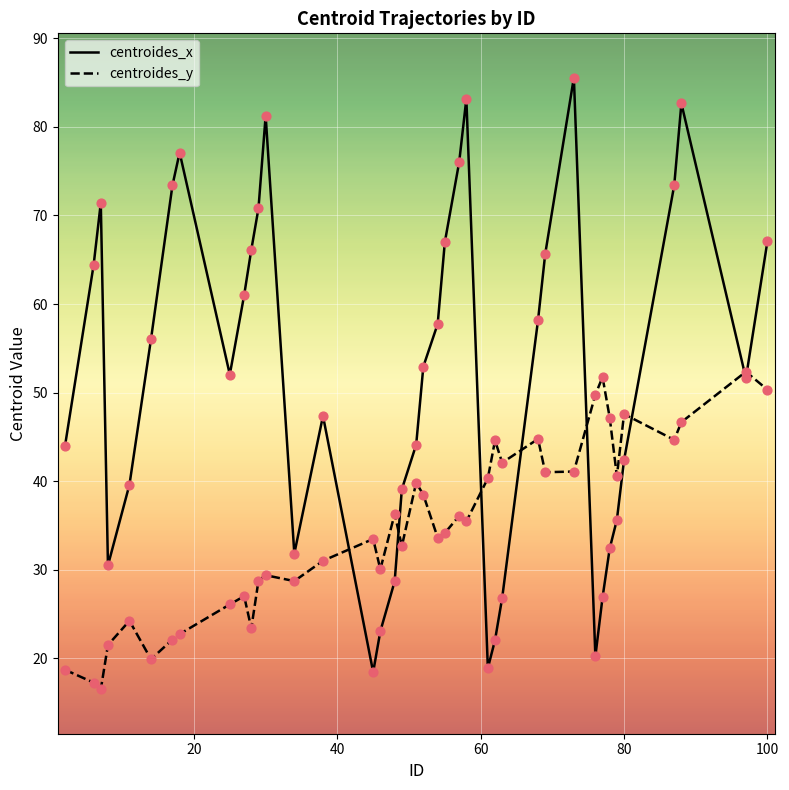

List the series in order of their overall mean, highest first.

centroides_x, centroides_y